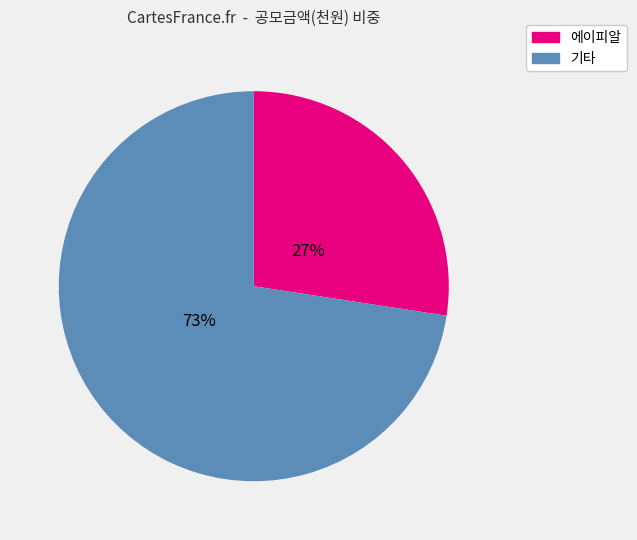

Count the number of slices in the pie.

2